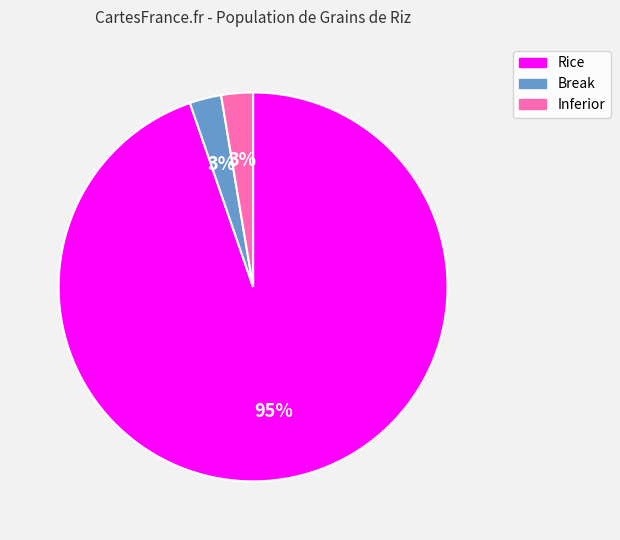

To the nearest percent, what is the combined percentage of Break and Rice?

97%